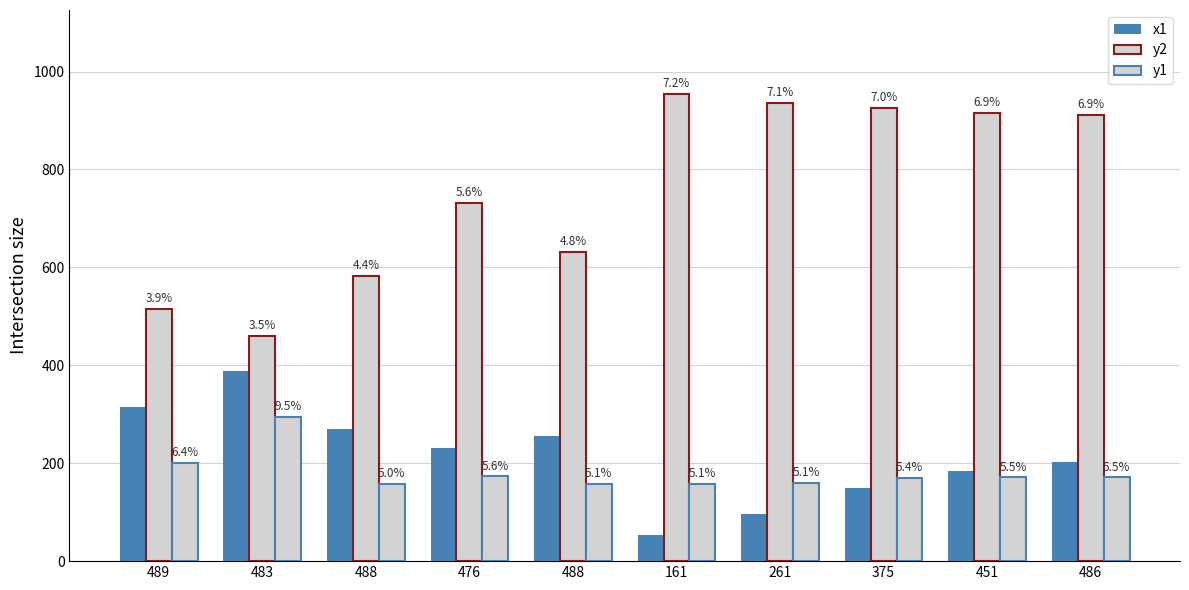

Reading left to right, extract all data points from this chart.

x1: 489=314	483=388	488=270	476=232	488=256	161=53	261=97	375=149	451=185	486=202
y2: 489=515	483=460	488=582	476=732	488=631	161=954	261=936	375=925	451=915	486=911
y1: 489=201	483=295	488=157	476=173	488=158	161=158	261=159	375=169	451=171	486=171